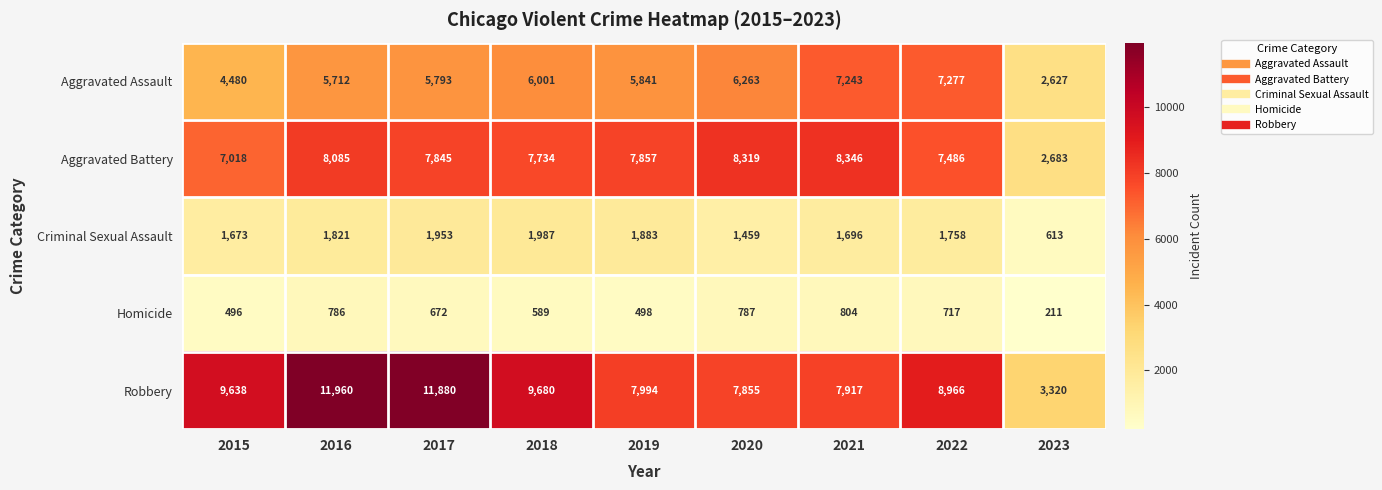

Which series has the largest total across all categories?

Robbery